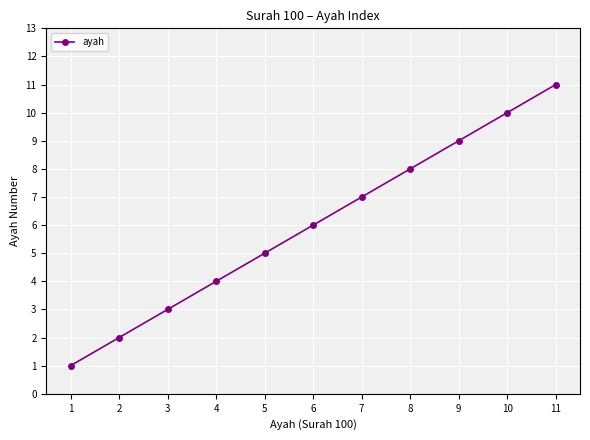

What is the ratio of the value at 6 to the value at 11?

0.5